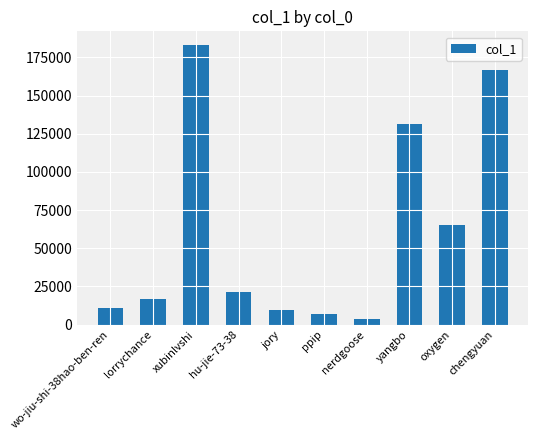

Which label corresponds to the smallest value in the chart?

nerdgoose